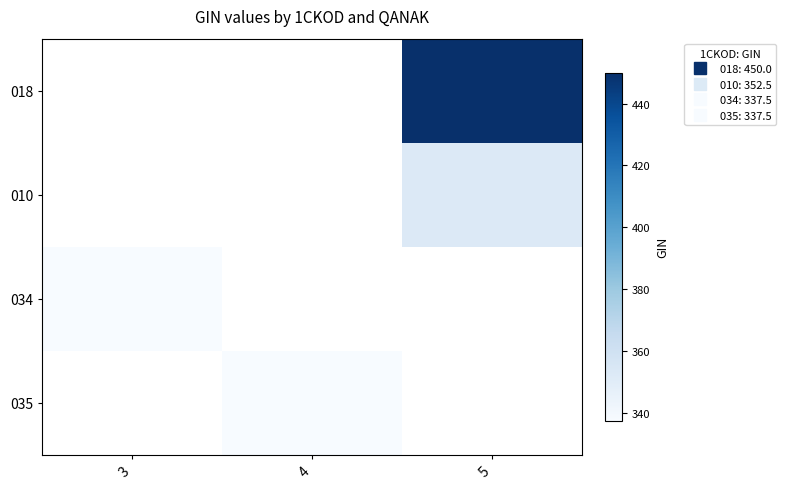

How many data points does each series have?

3